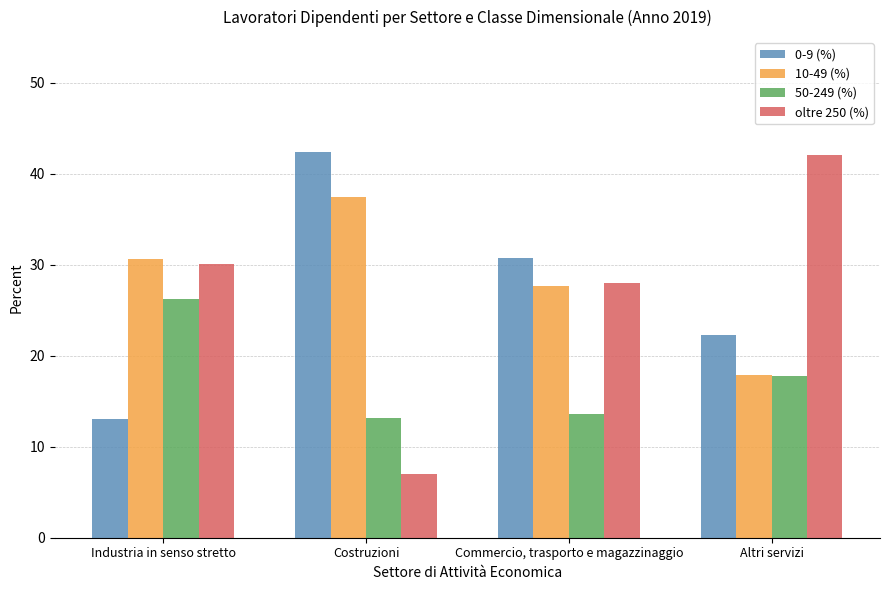

What is the difference between the maximum and second lowest values in the 0-9 (%) series?

20.2